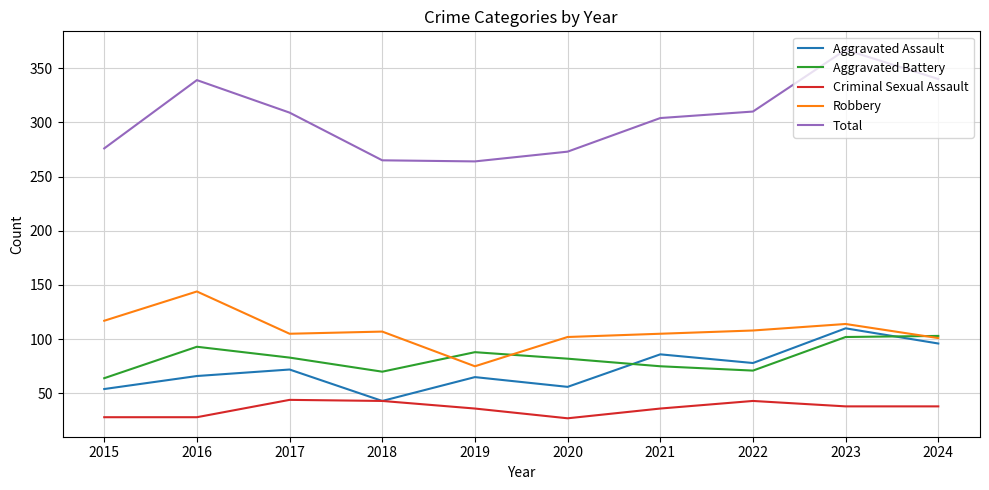

What is the greatest value displayed?

367